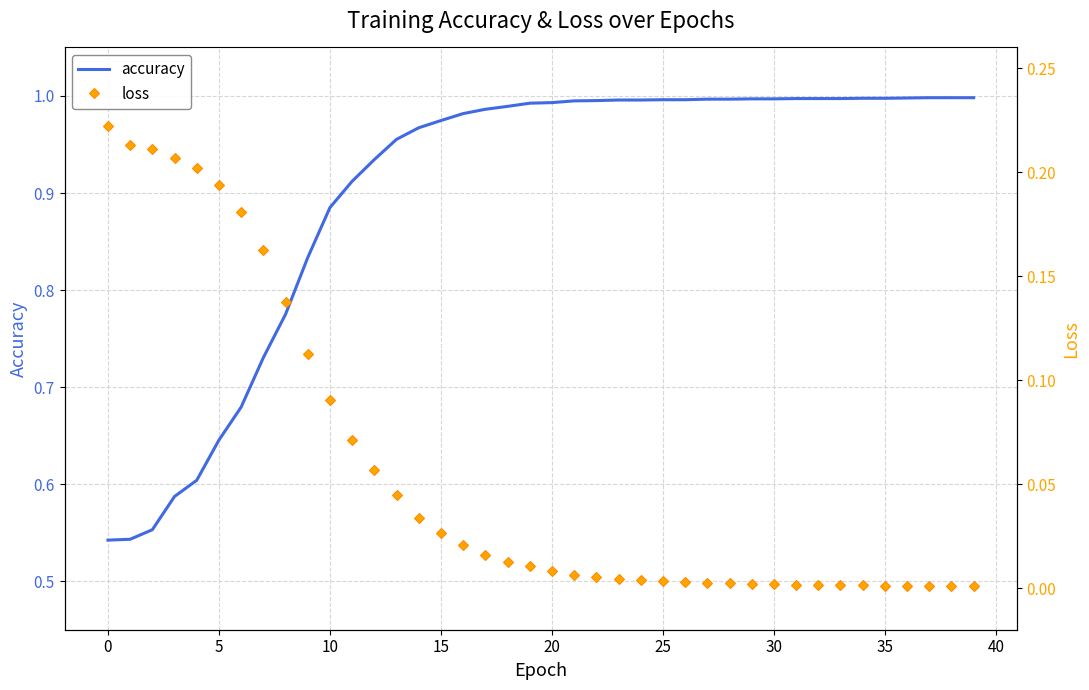

Which category has the lowest value across all series?

39